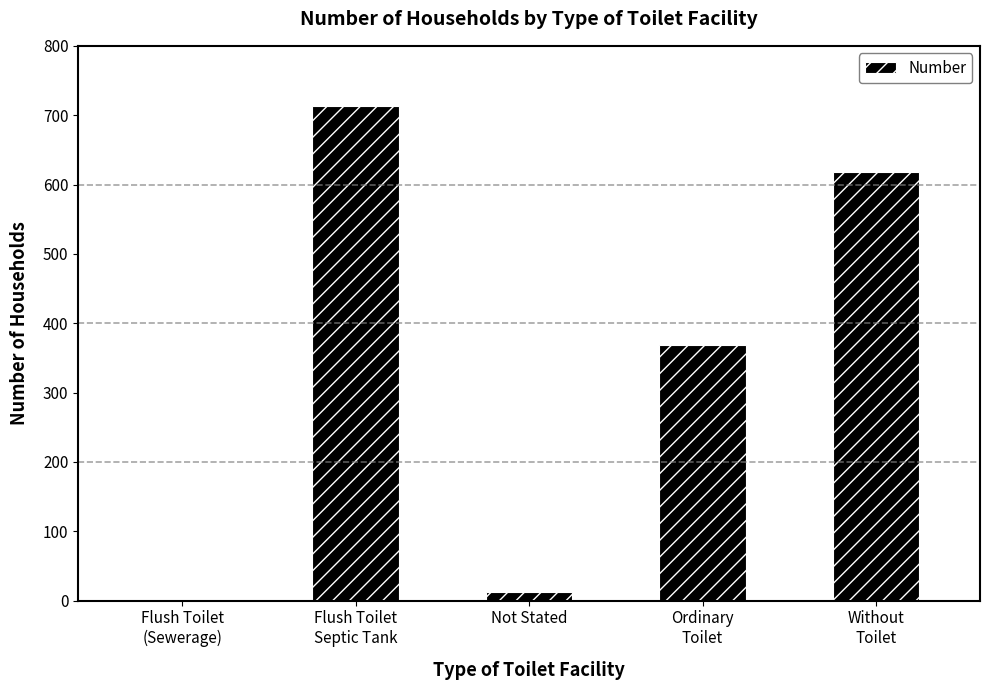

What is the maximum value shown in the chart?

713